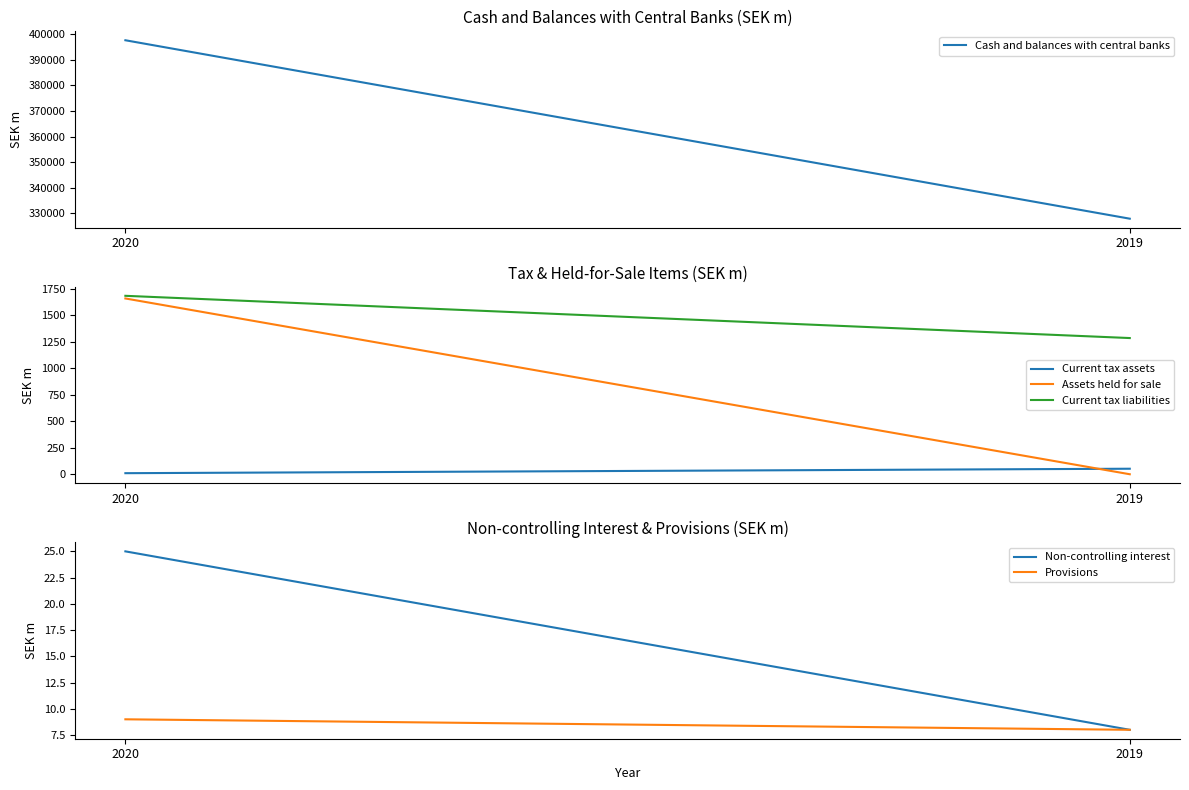

Reading left to right, what are all the values shown in this chart?

Cash and balances with central banks: 397642	327958
Current tax assets: 11	53
Assets held for sale: 1657	1
Current tax liabilities: 1682	1284
Non-controlling interest: 25	8
Provisions: 9	8